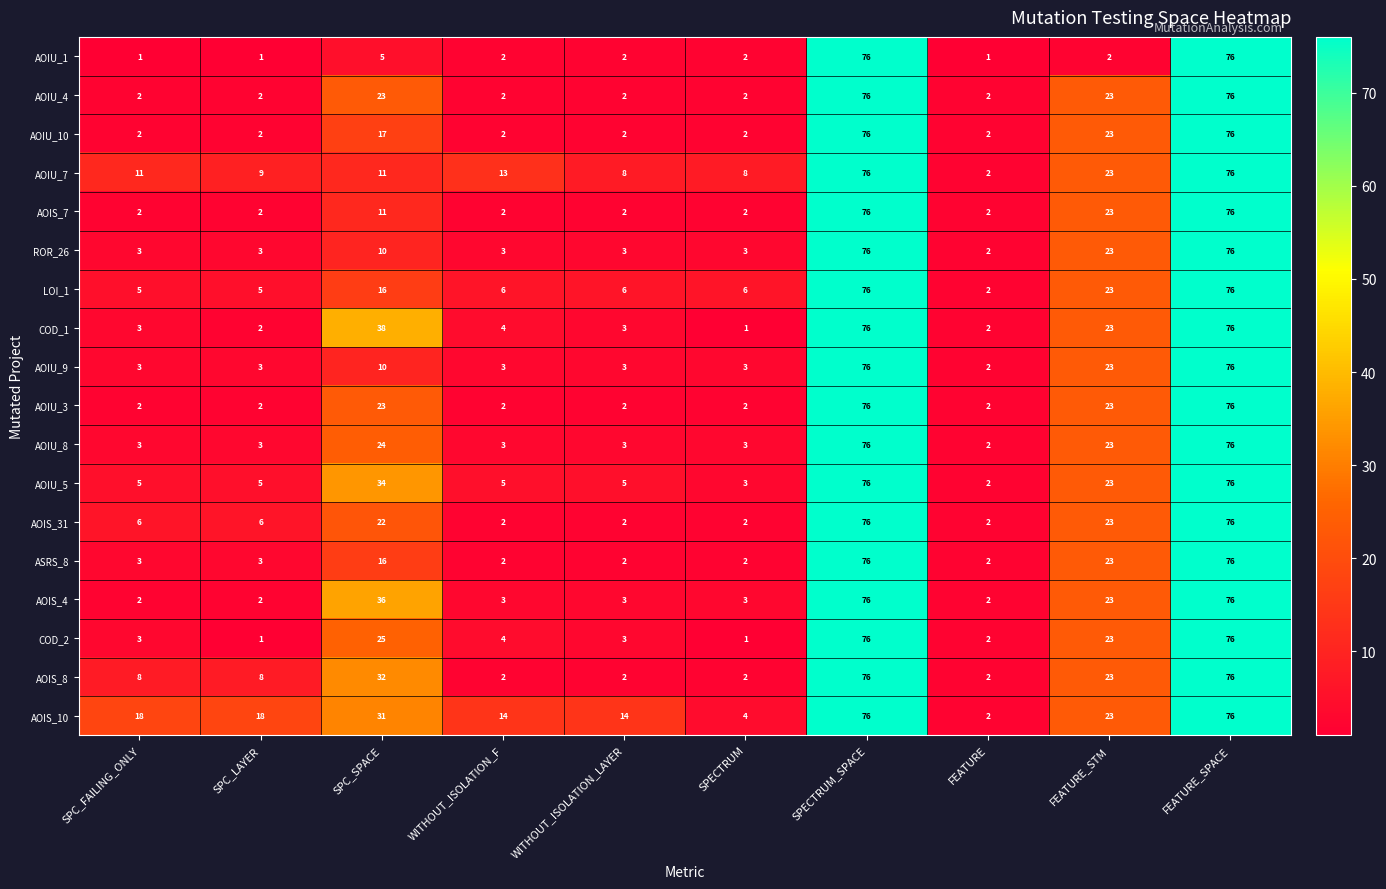

Is it true that AOIU_9 equals 3 at FEATURE?

False